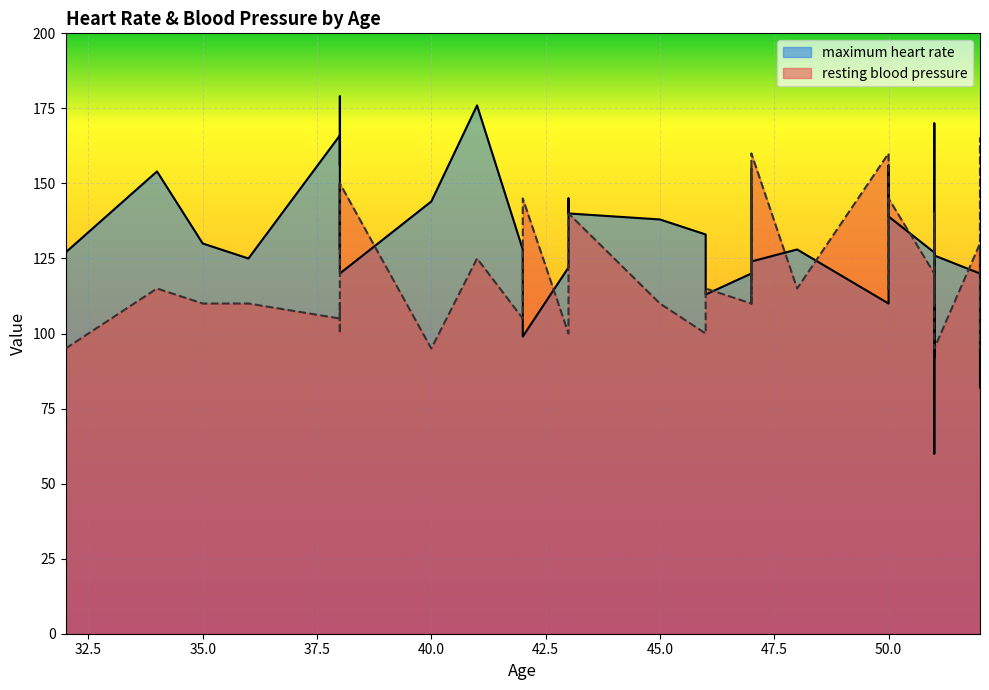

Count the number of data series in this chart.

2